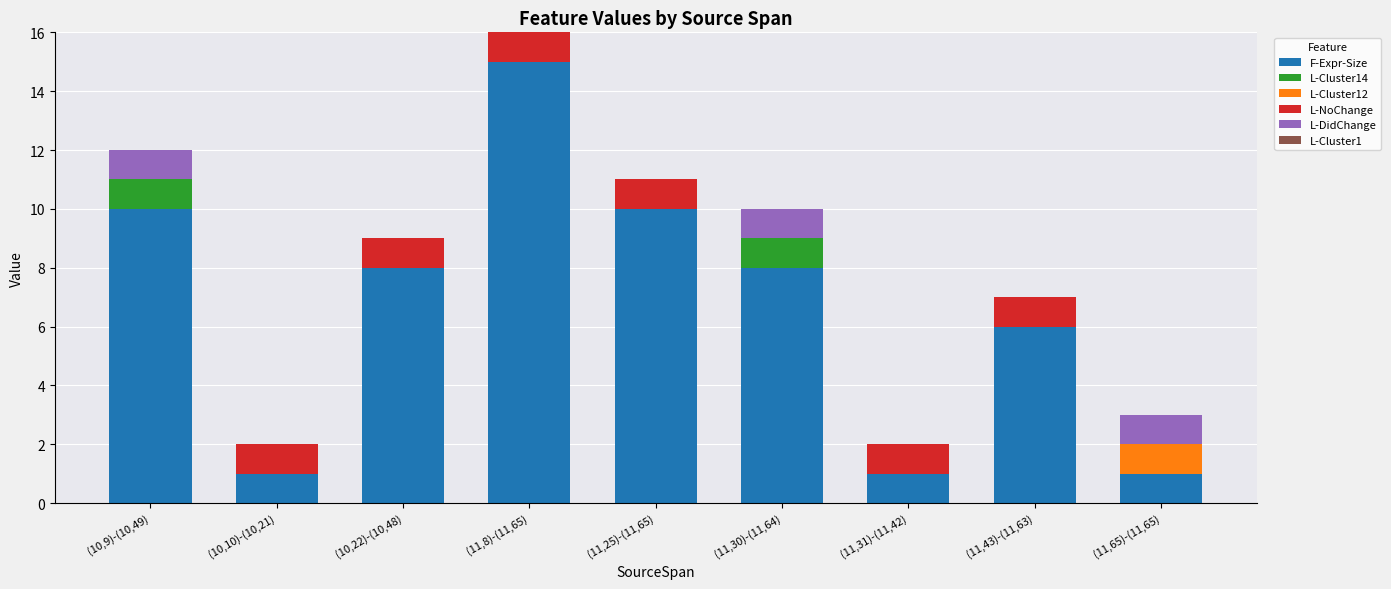

True or false: F-Expr-Size has a value of 8 at (11,30)-(11,64).

True